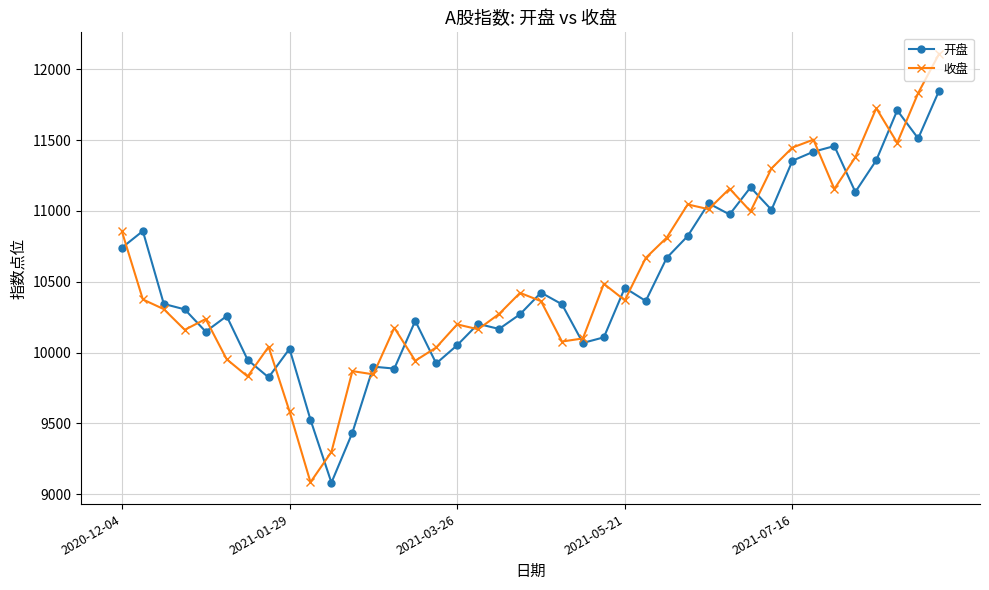

Which series has the largest range (max minus min)?

收盘